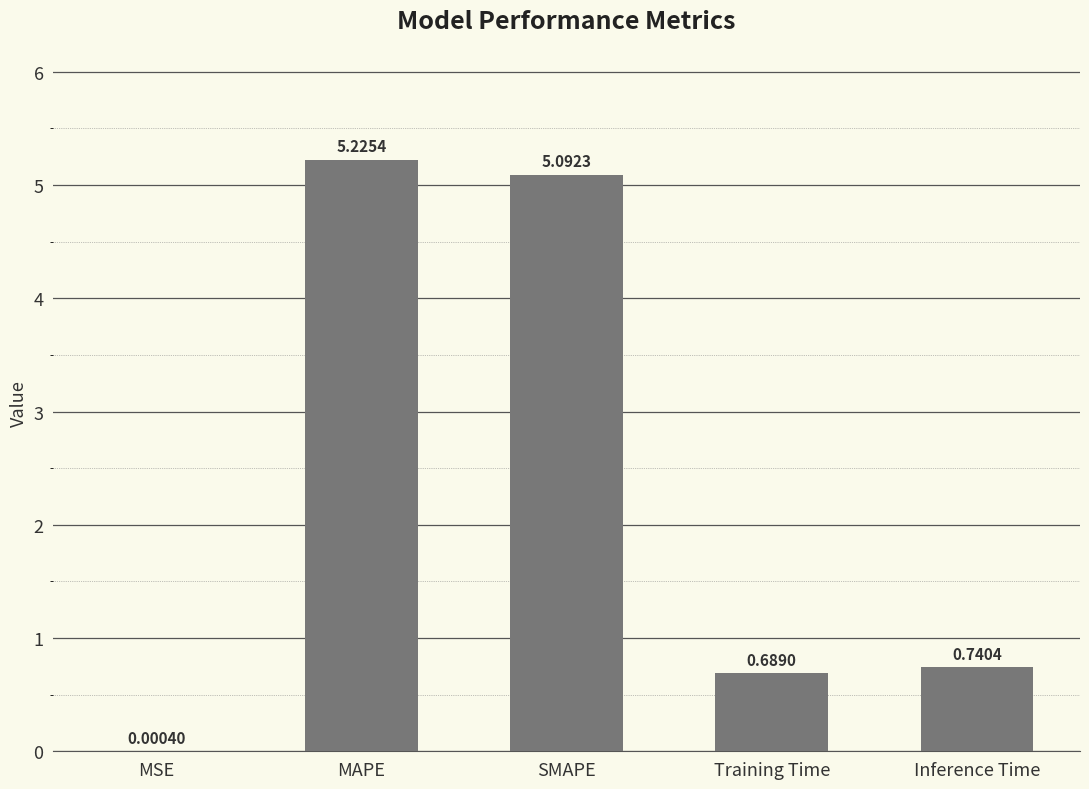

What is the change in value from Training Time to Inference Time?

+0.1